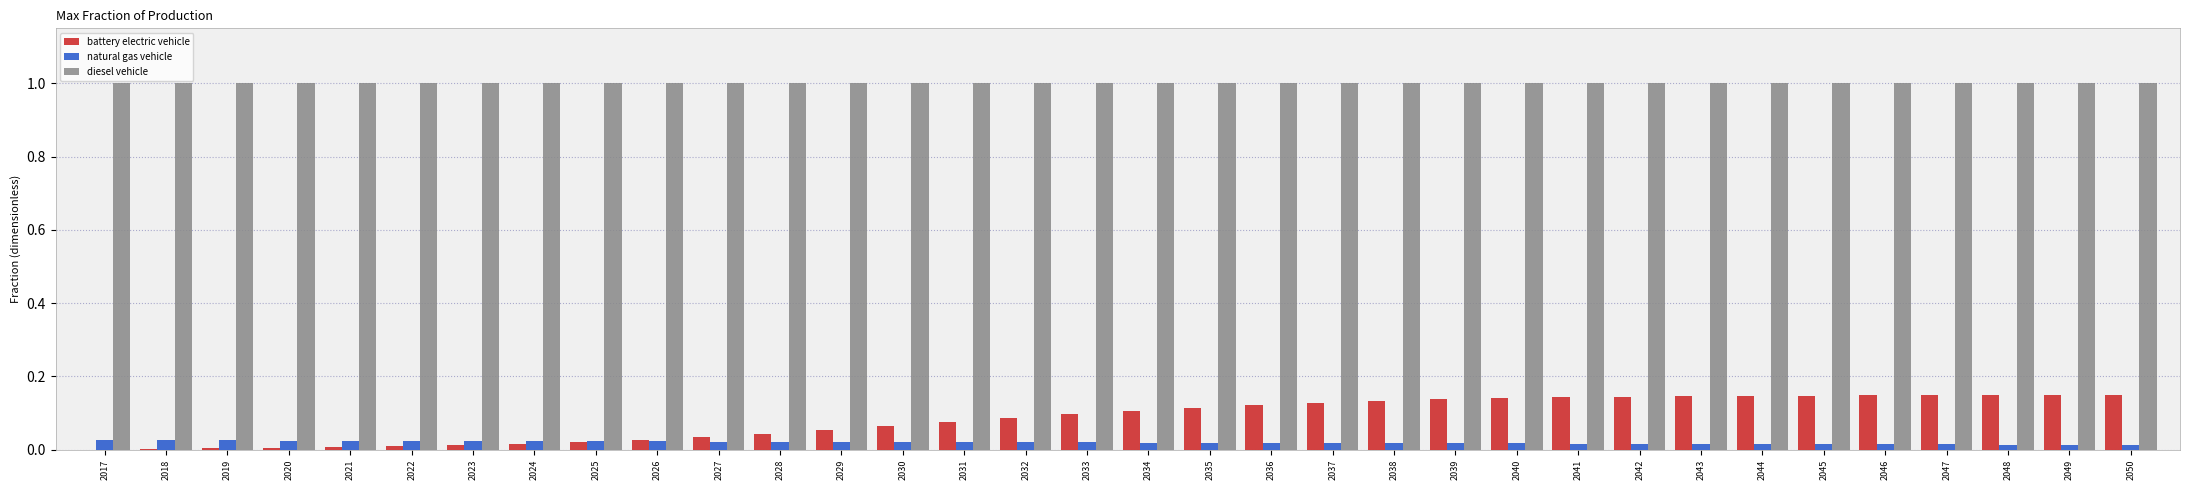

Is the value of natural gas vehicle at 2034 greater than the value of diesel vehicle at 2041?

No